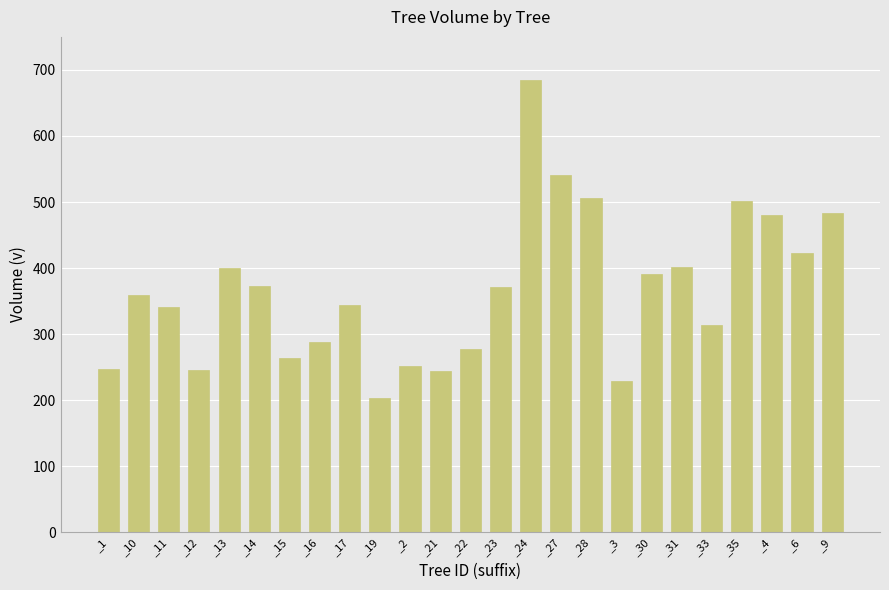

The chart shows a value of 203.8 at _19. True or false?

True